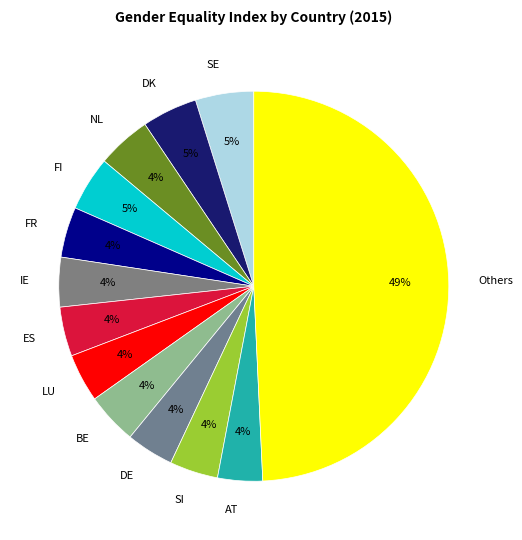

How many segments does this pie chart have?

13